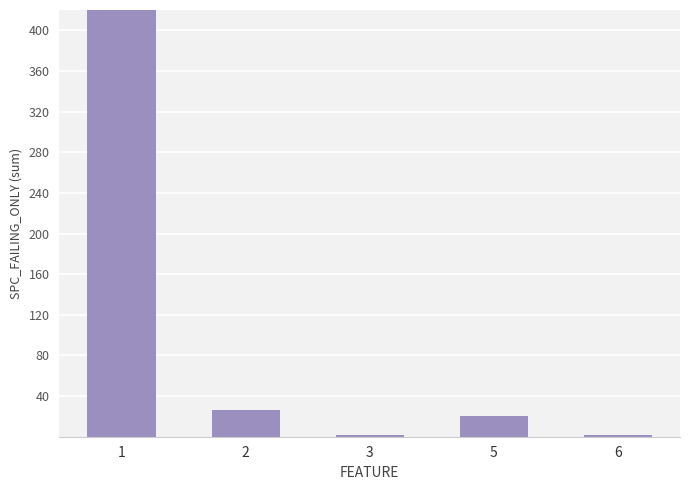

Between 6 and 2, which is larger?

2